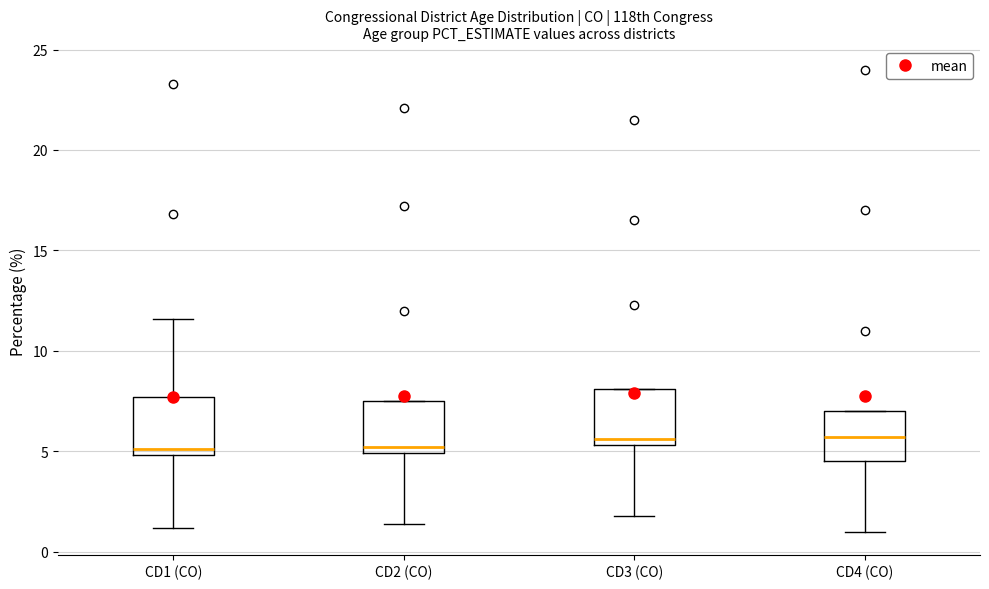

Reading left to right, transcribe this box plot: for each box, give where its median line is, the range the box spans, and where its two whiskers end, as read against the y-axis. The values are not printed on the chart, so give them approximately, as read against the axis.

CD1 (CO): median 5.0 (just above the box's lower edge), box 5.0 to 7.5, whiskers 1.0 to 11.5
CD2 (CO): median 5.0 (just above the box's lower edge), box 5.0 to 7.5, whiskers 1.5 to 7.5
CD3 (CO): median 5.5 (just above the box's lower edge), box 5.5 to 8.0, whiskers 2.0 to 8.0
CD4 (CO): median 5.5, box 4.5 to 7.0, whiskers 1.0 to 7.0